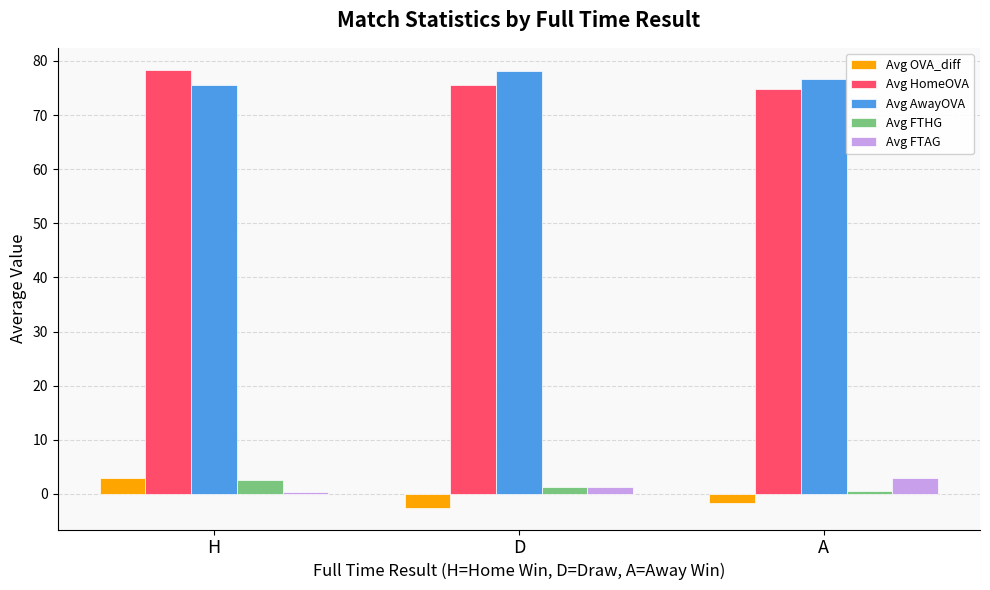

The Avg AwayOVA series shows 105.1 at H. True or false?

False